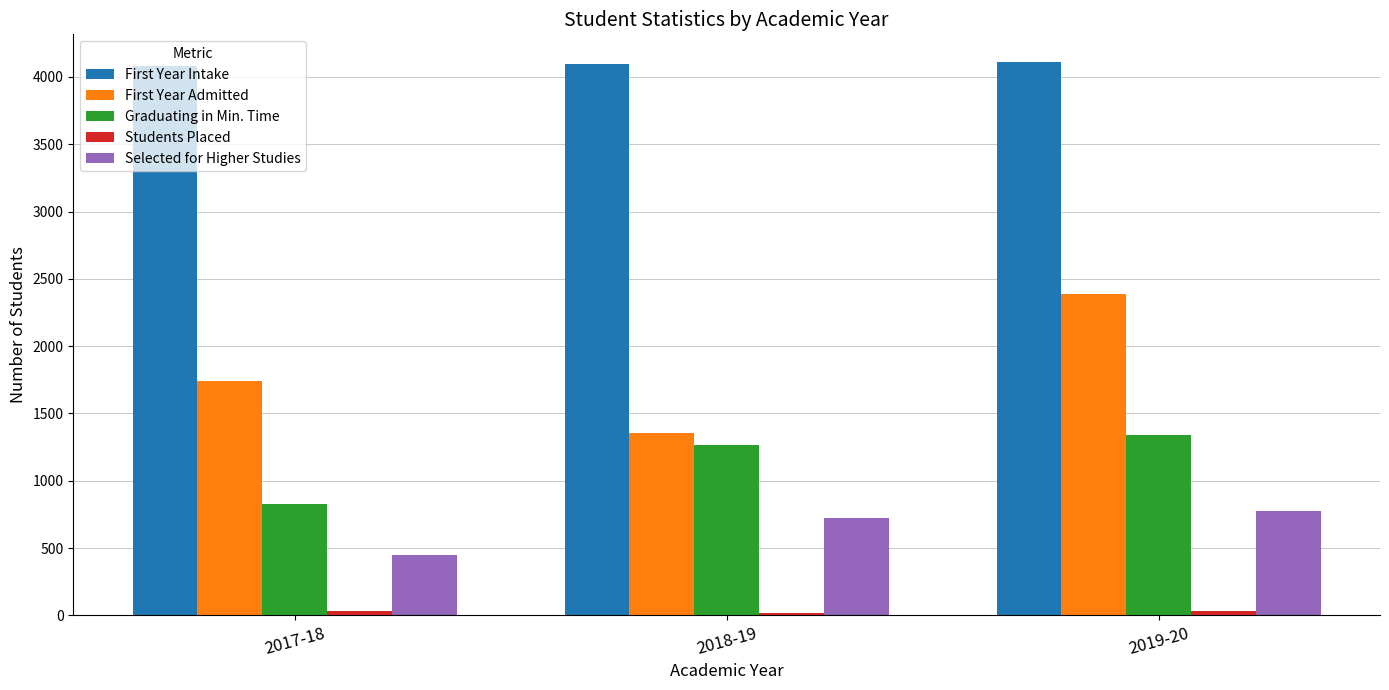

At how many categories does at least one series exceed 3731?

3